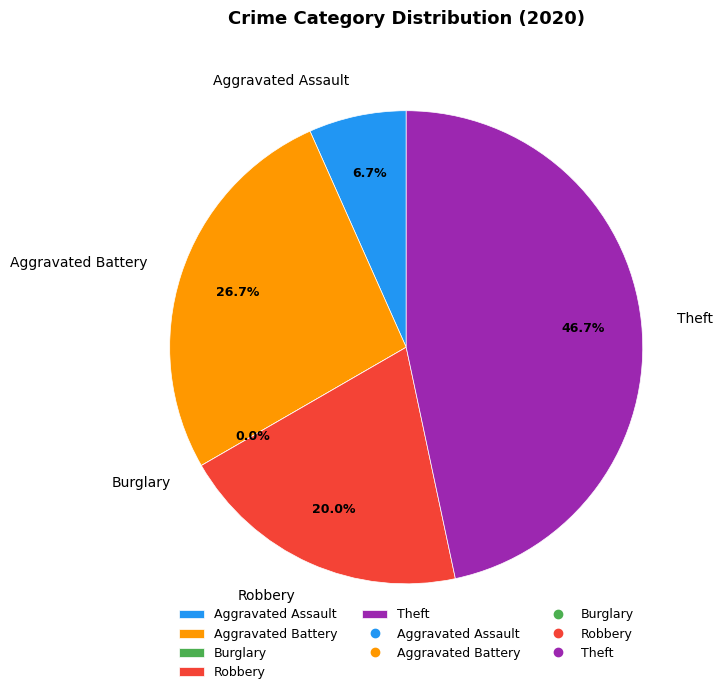

Rank the categories by value from lowest to highest.

Burglary, Aggravated Assault, Robbery, Aggravated Battery, Theft